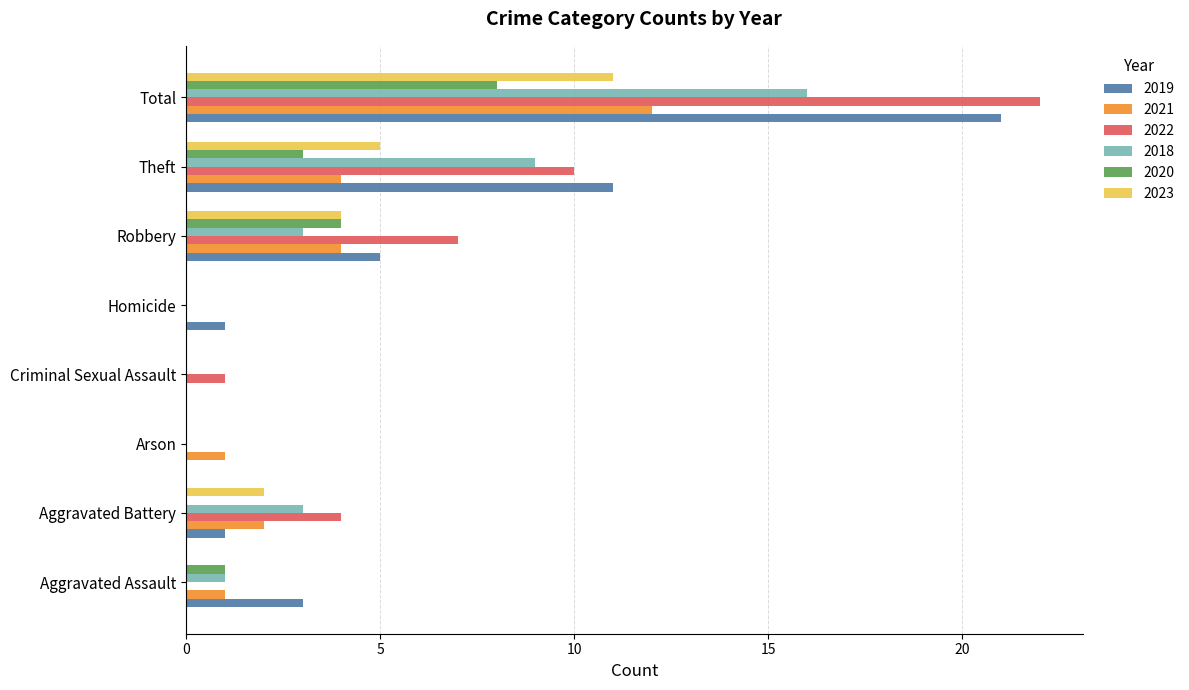

Which series changed the most between Theft and Total?

2022